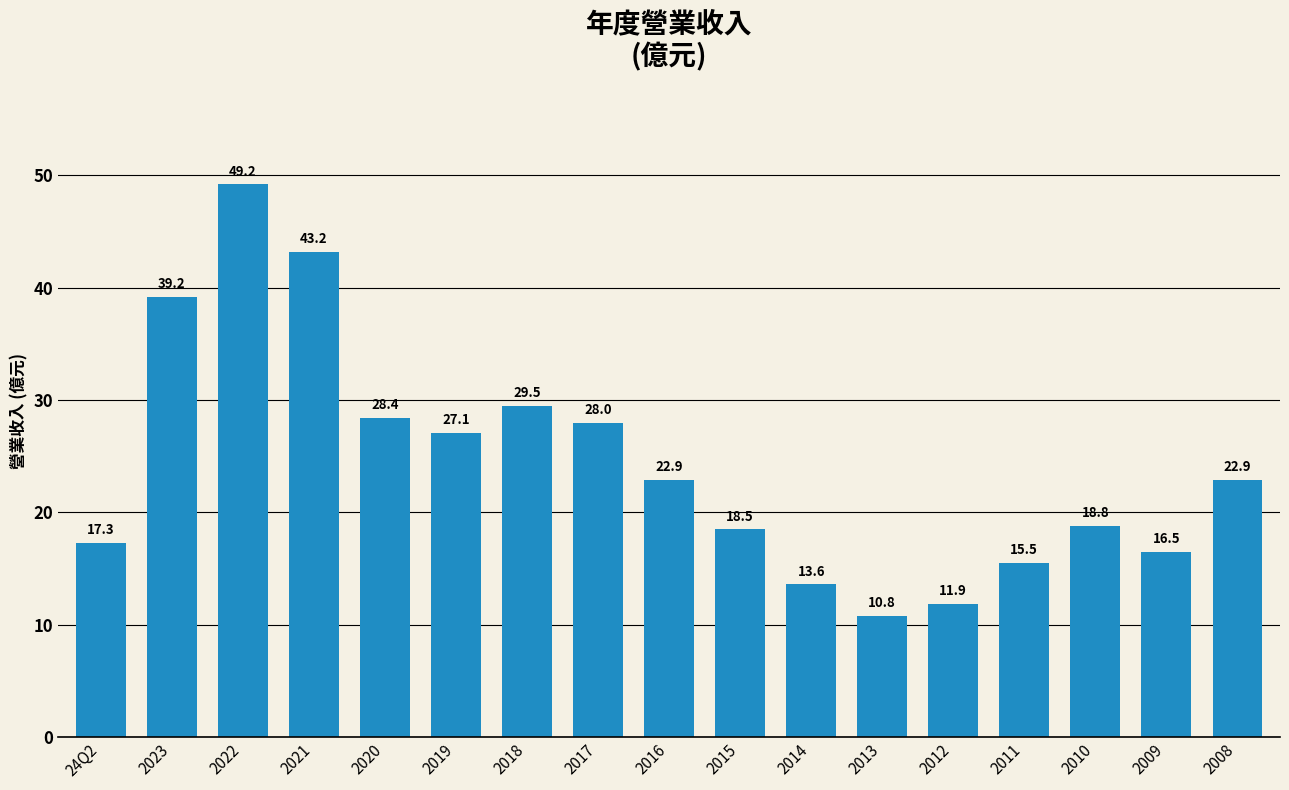

What is the difference between the maximum and minimum values?

38.4